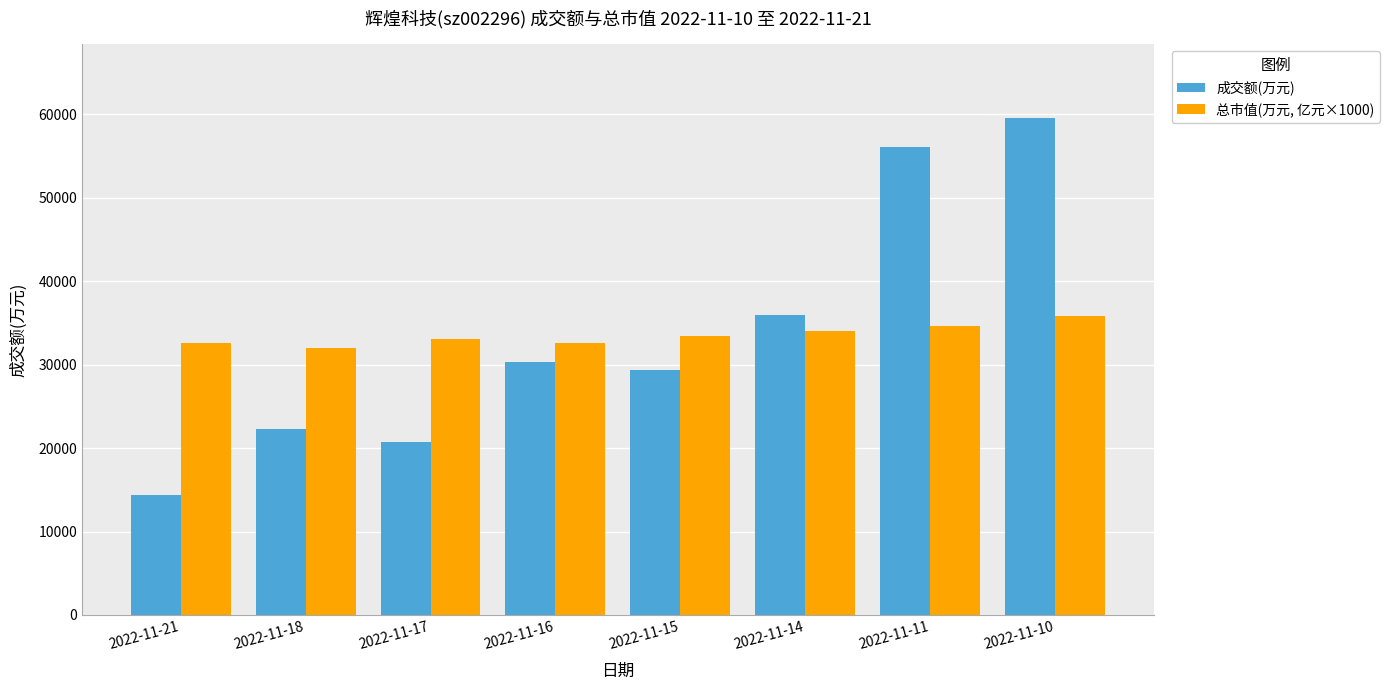

The value of 成交额(万元) at 2022-11-14 is 35994. True or false?

True